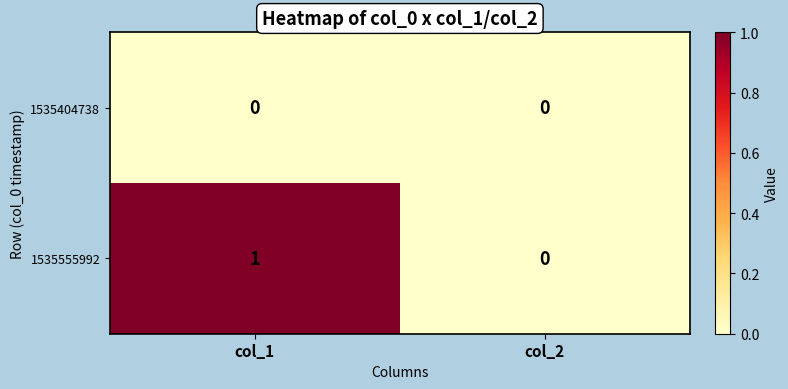

At which category does the chart reach its peak across all series?

col_1